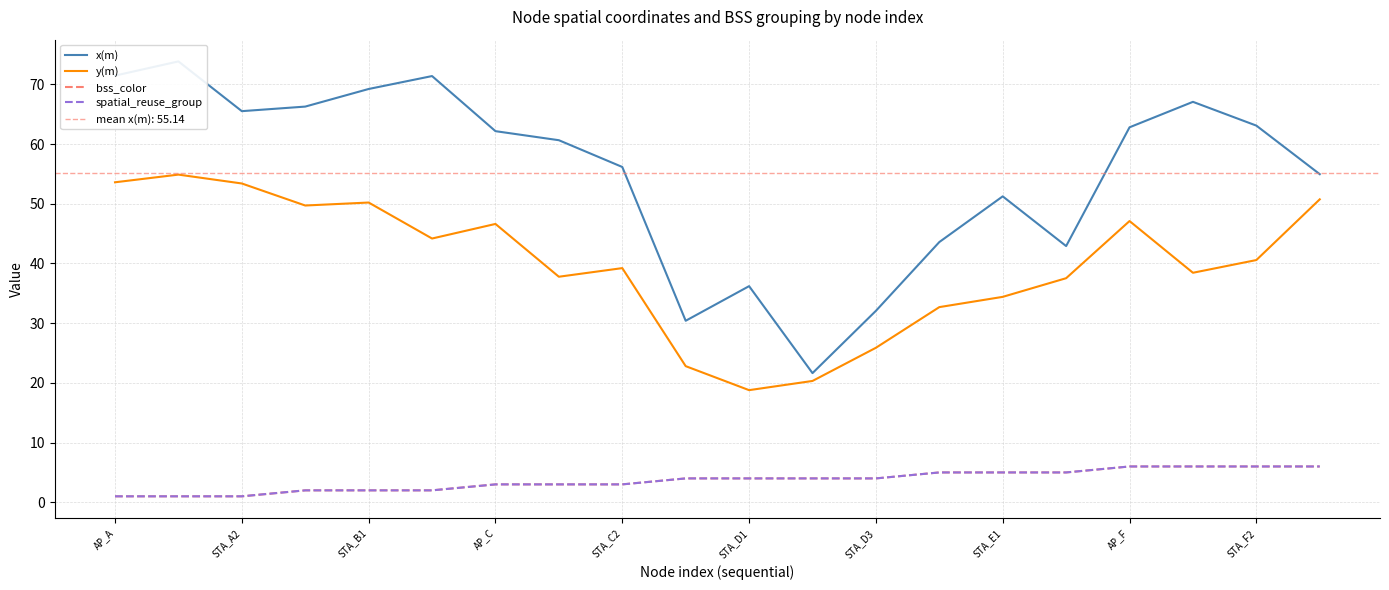

What is the maximum value for y(m)?

54.9